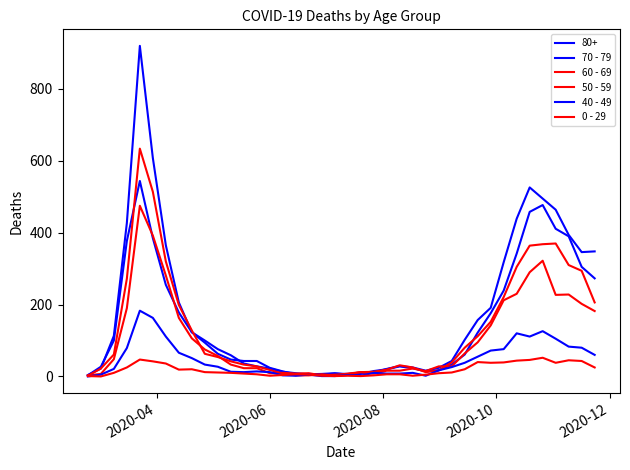

True or false: 40 - 49 and 70 - 79 cross at least once.

False